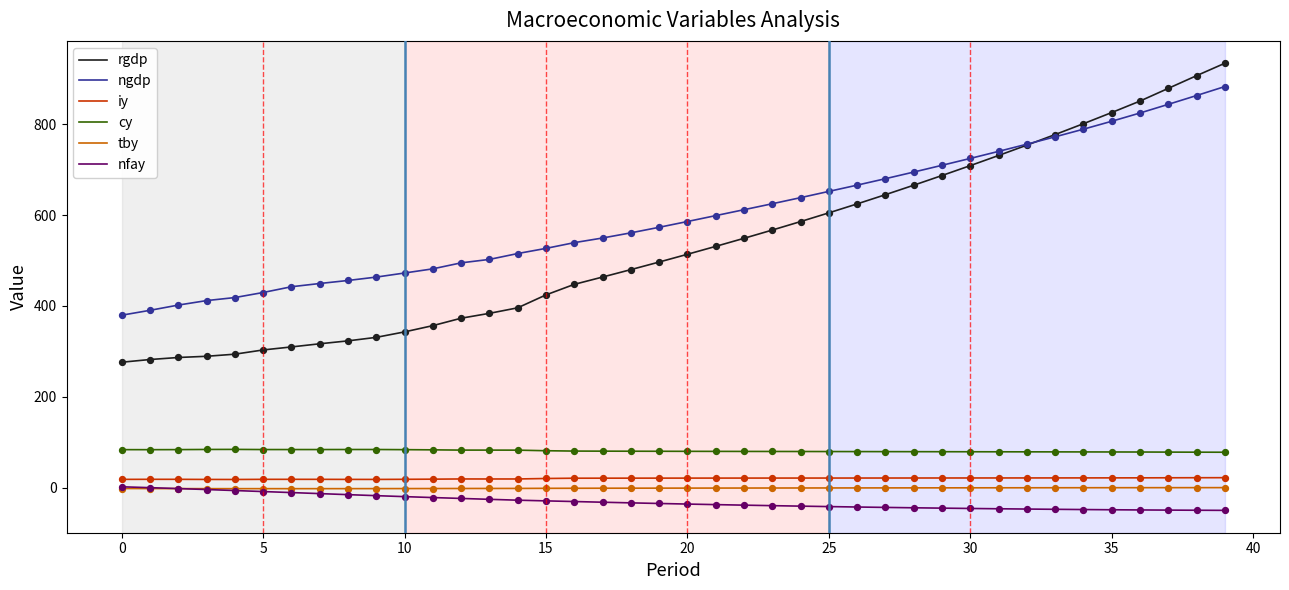

Which series has the largest range (max minus min)?

rgdp